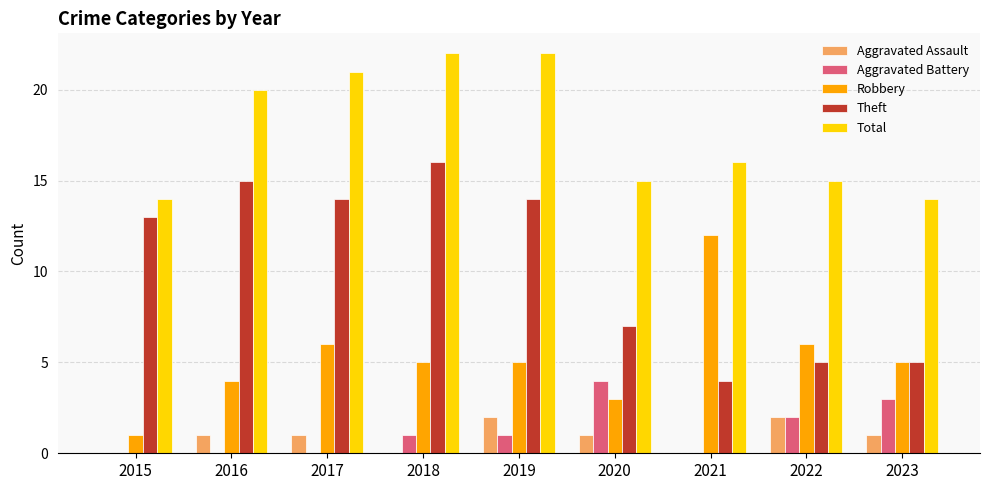

What is the total value across all series at 2022?

30